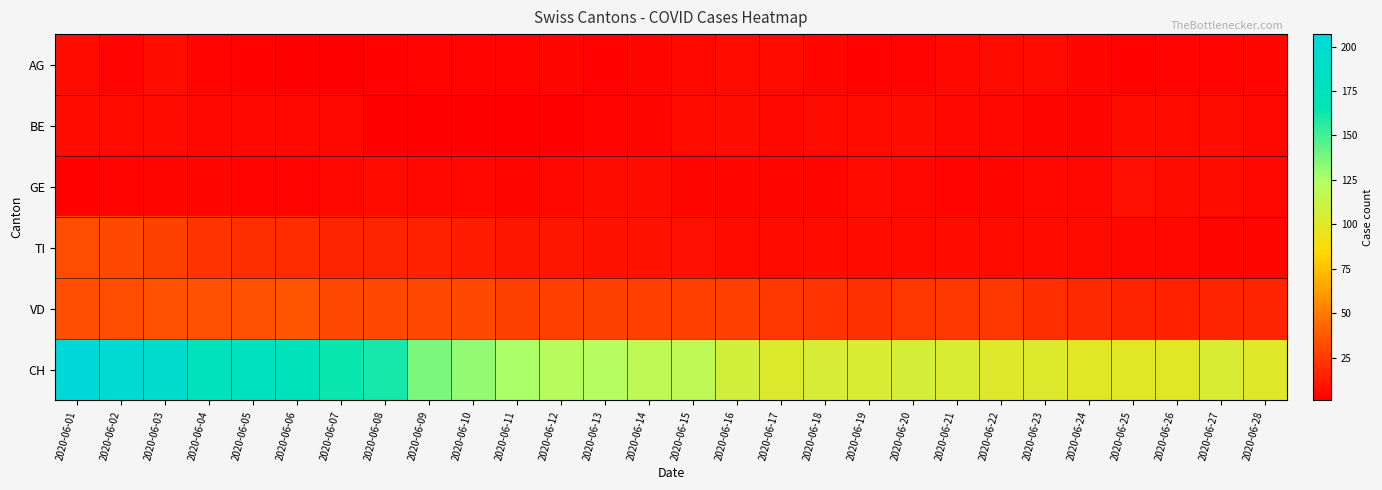

What is the total value across all series at 2020-06-06?

237